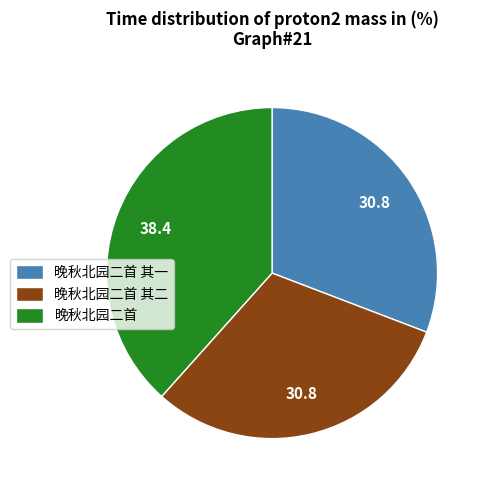

Which slice is the largest?

晚秋北园二首